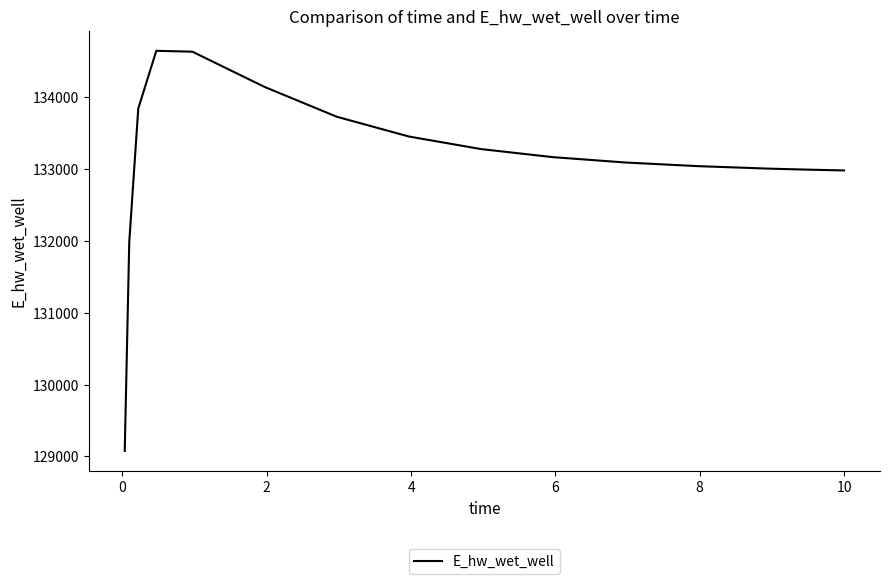

What is the minimum value shown in the chart?

129076.4